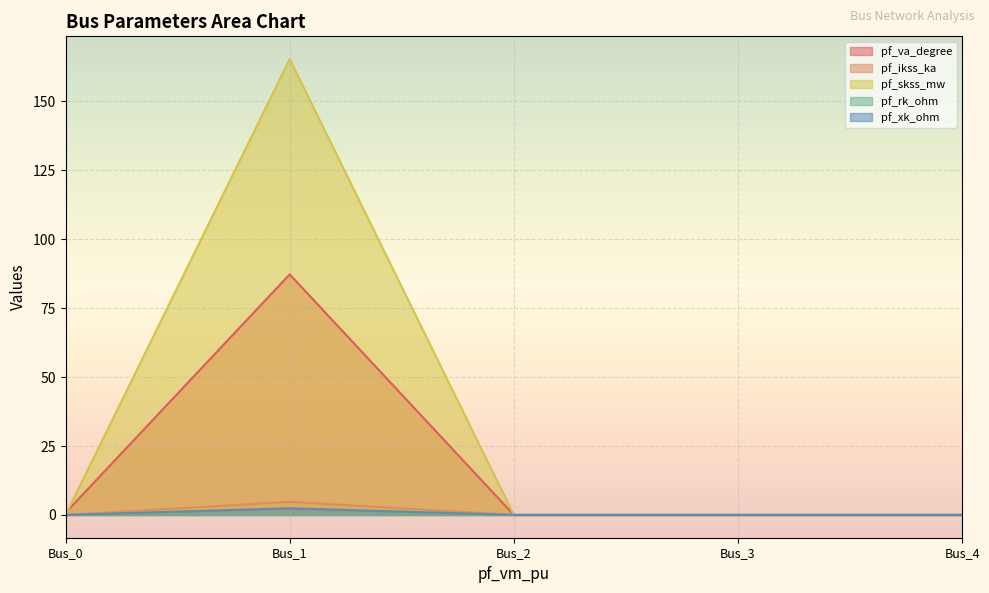

At which category is the sum across all series the highest?

Bus_1